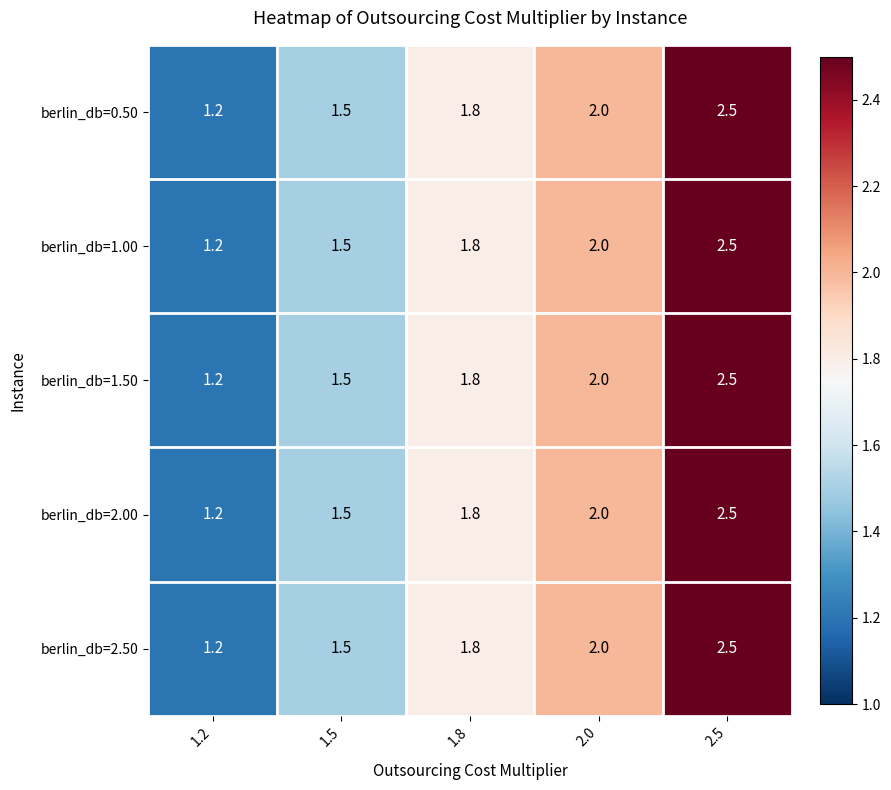

What value does the berlin_db=2.00 series have at 1.5?

1.5